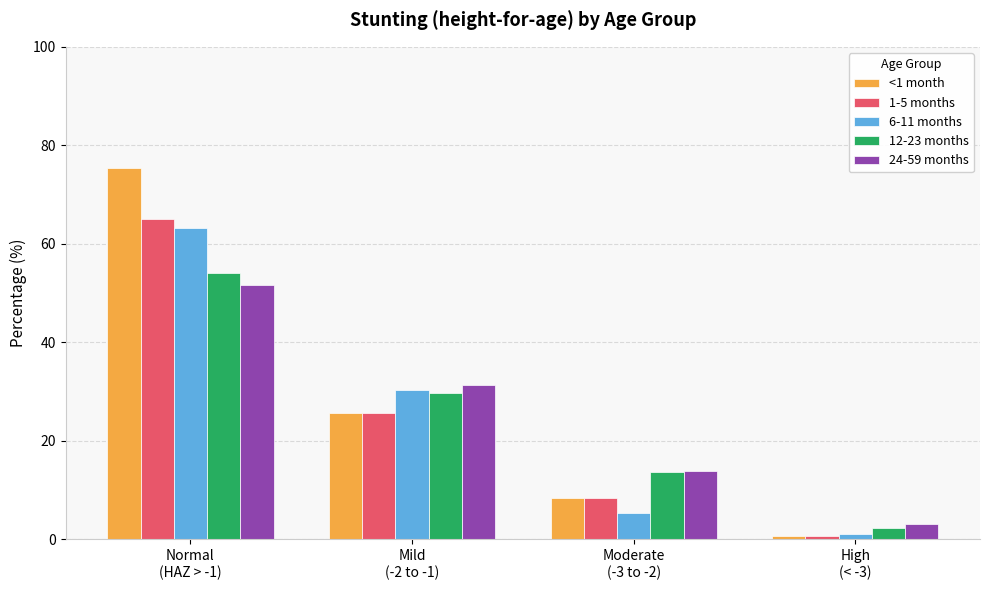

How many data points in 24-59 months are above 31?

2